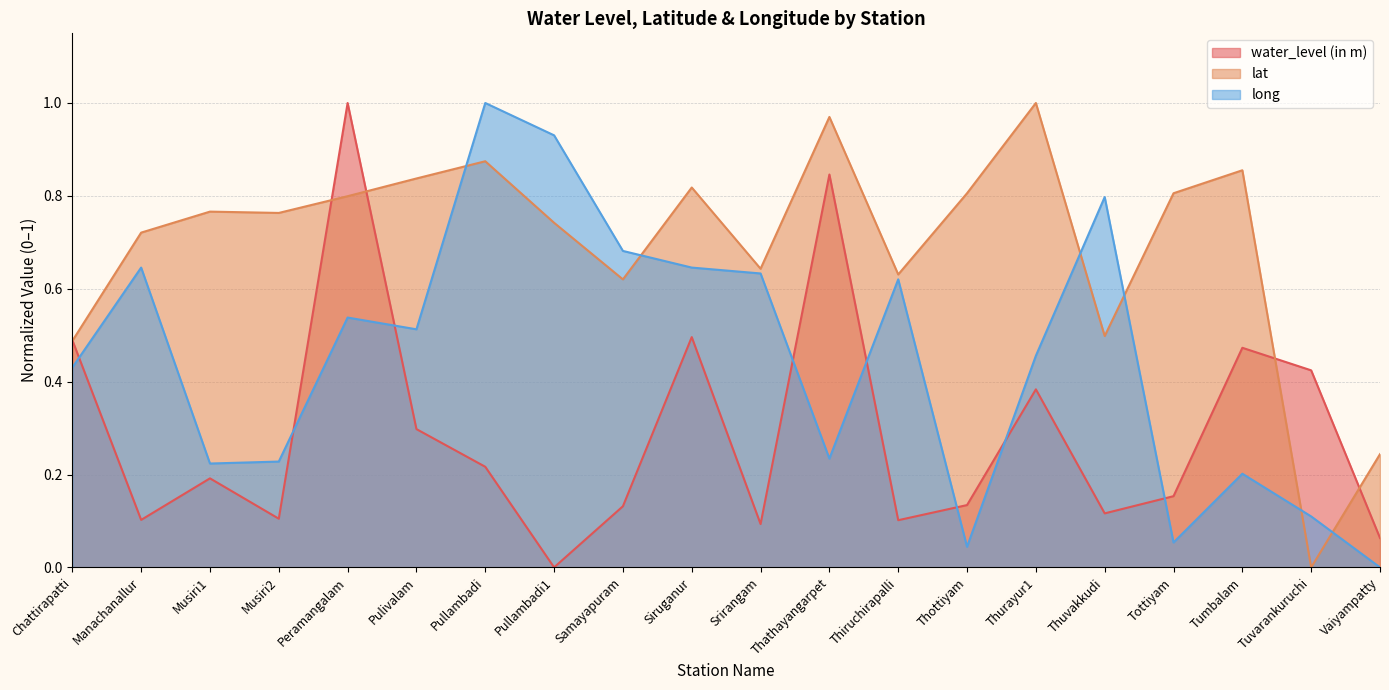

Which series has the largest range (max minus min)?

water_level (in m)